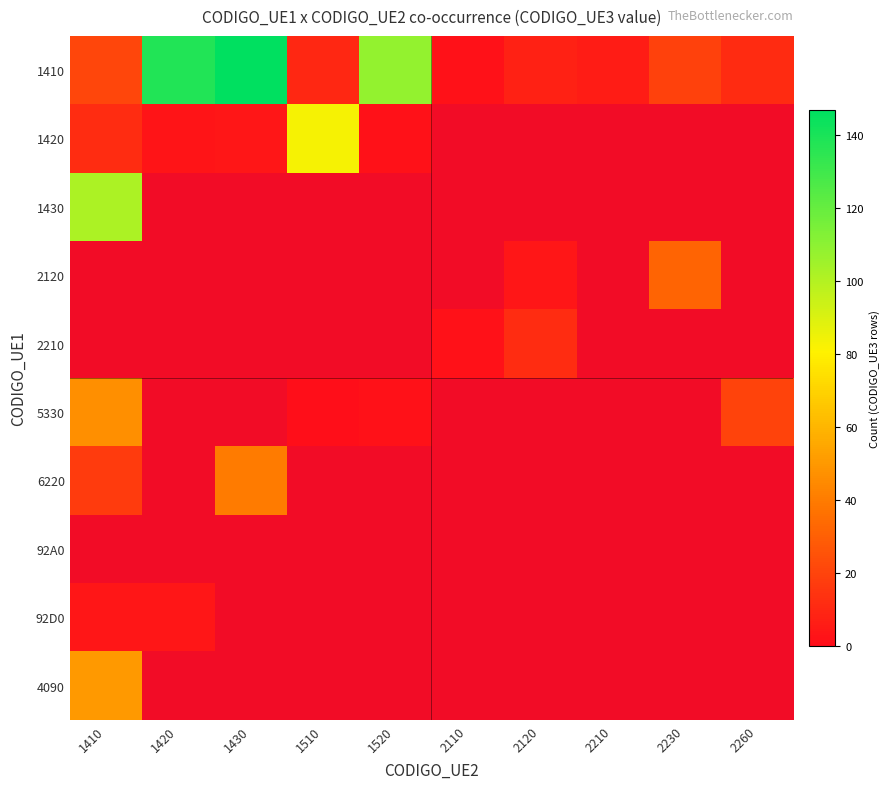

Between 2110 and 2230, which series saw the biggest shift?

1410